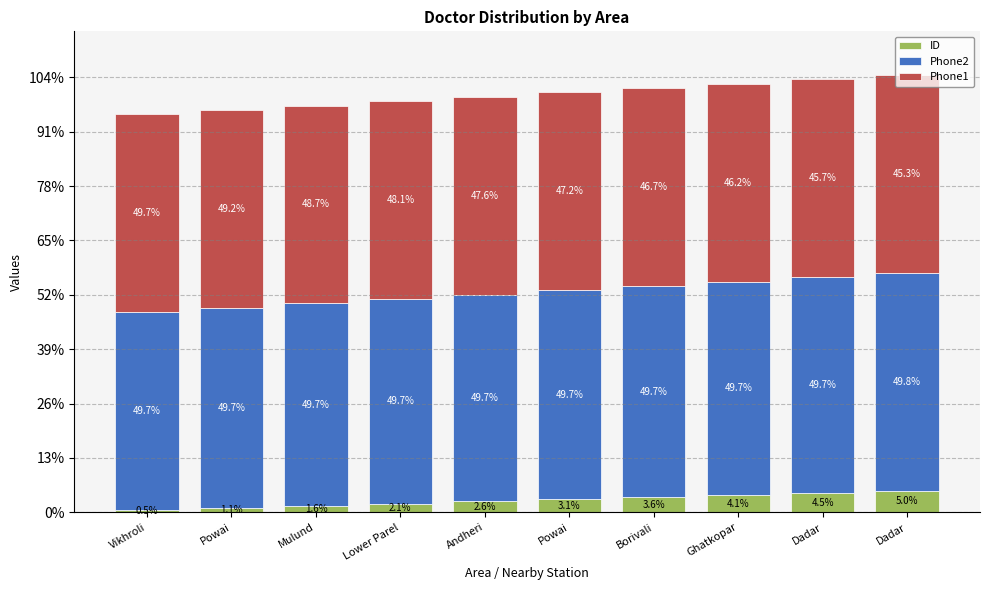

Does the chart contain stacked bars?

Yes